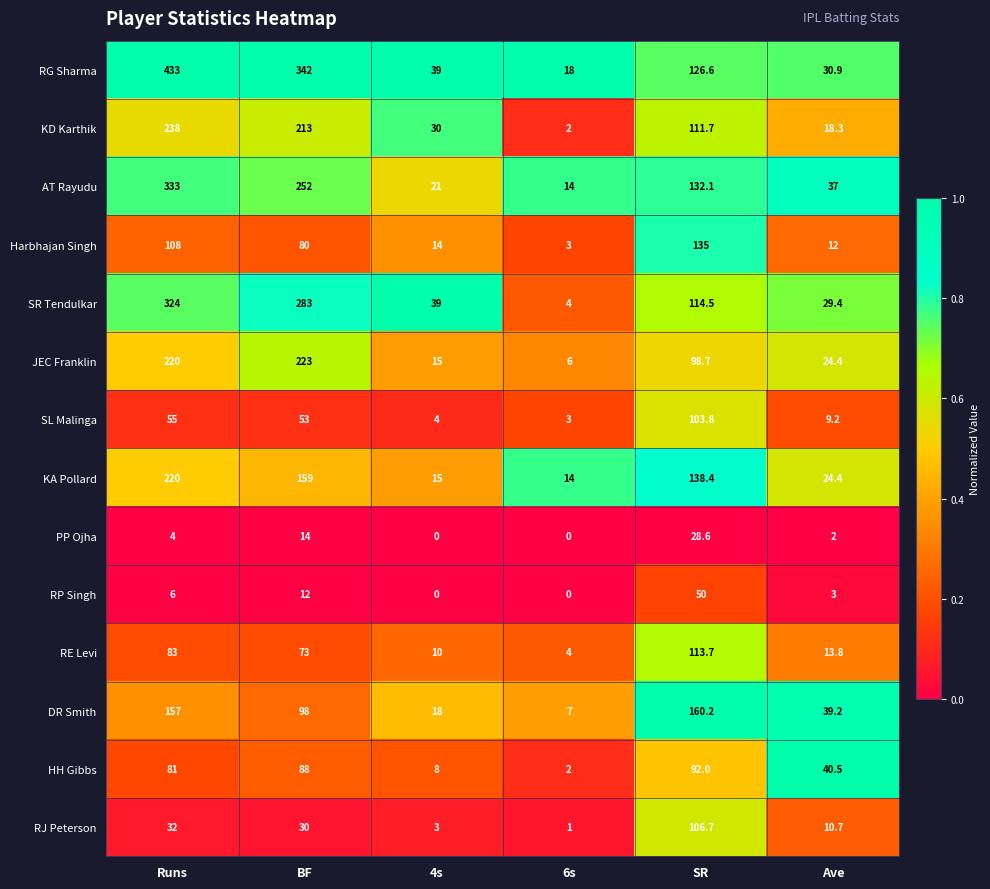

At which category is the sum across all series the highest?

Runs